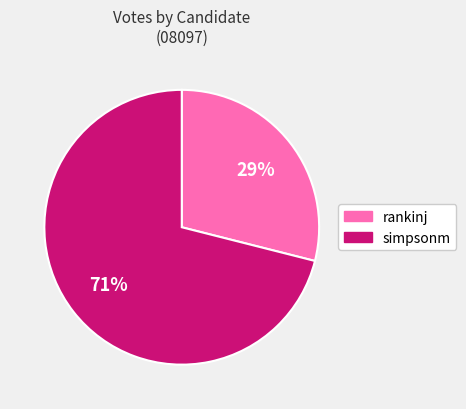

How many slices are in this pie chart?

2